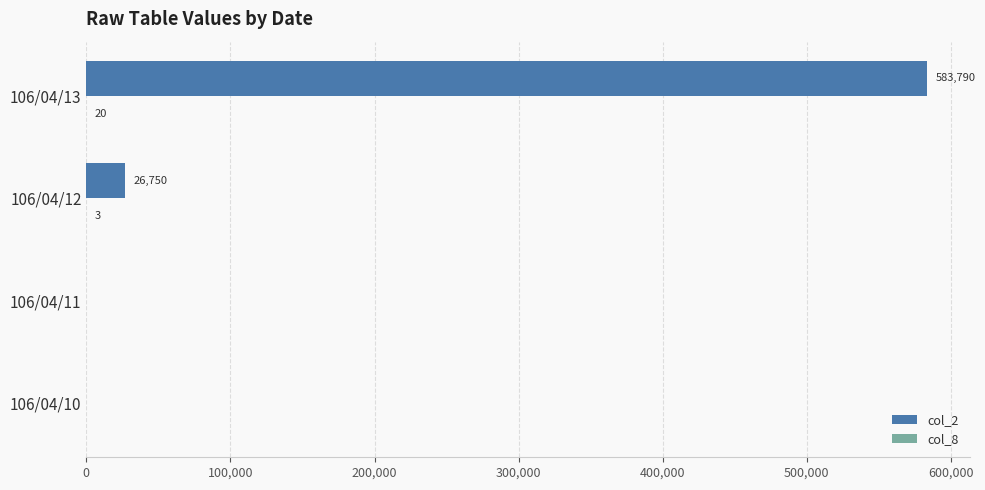

True or false: col_2 has a value of 0 at 106/04/11.

True